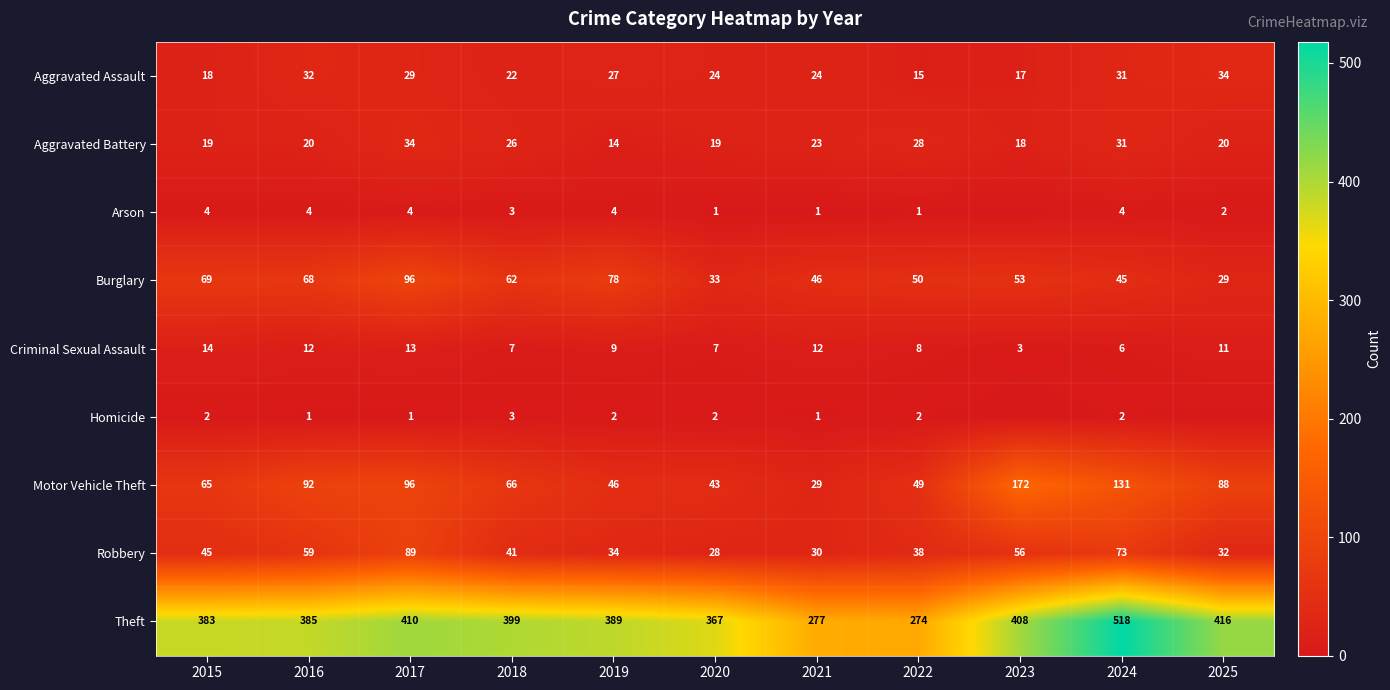

Between 2015 and 2021, which series saw the biggest shift?

Theft